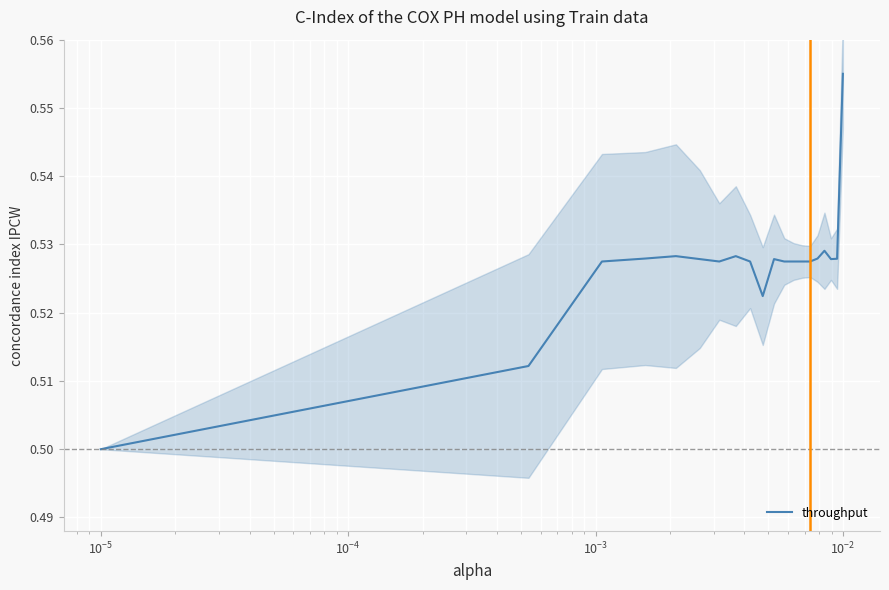

What is the greatest value displayed?

0.6